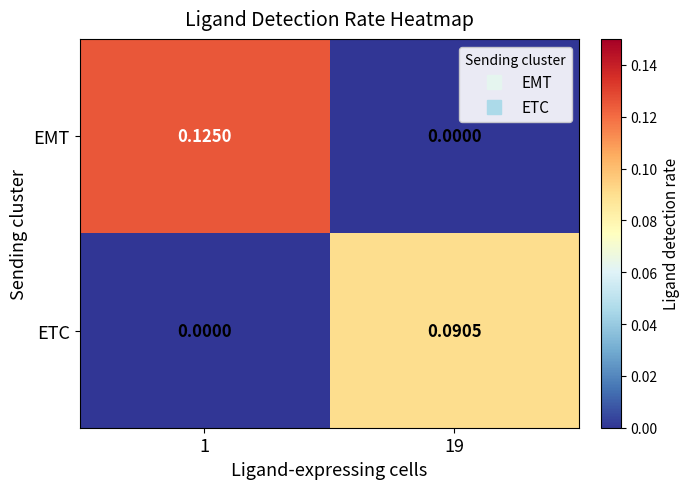

At 19, list the series in order from smallest to largest.

EMT, ETC